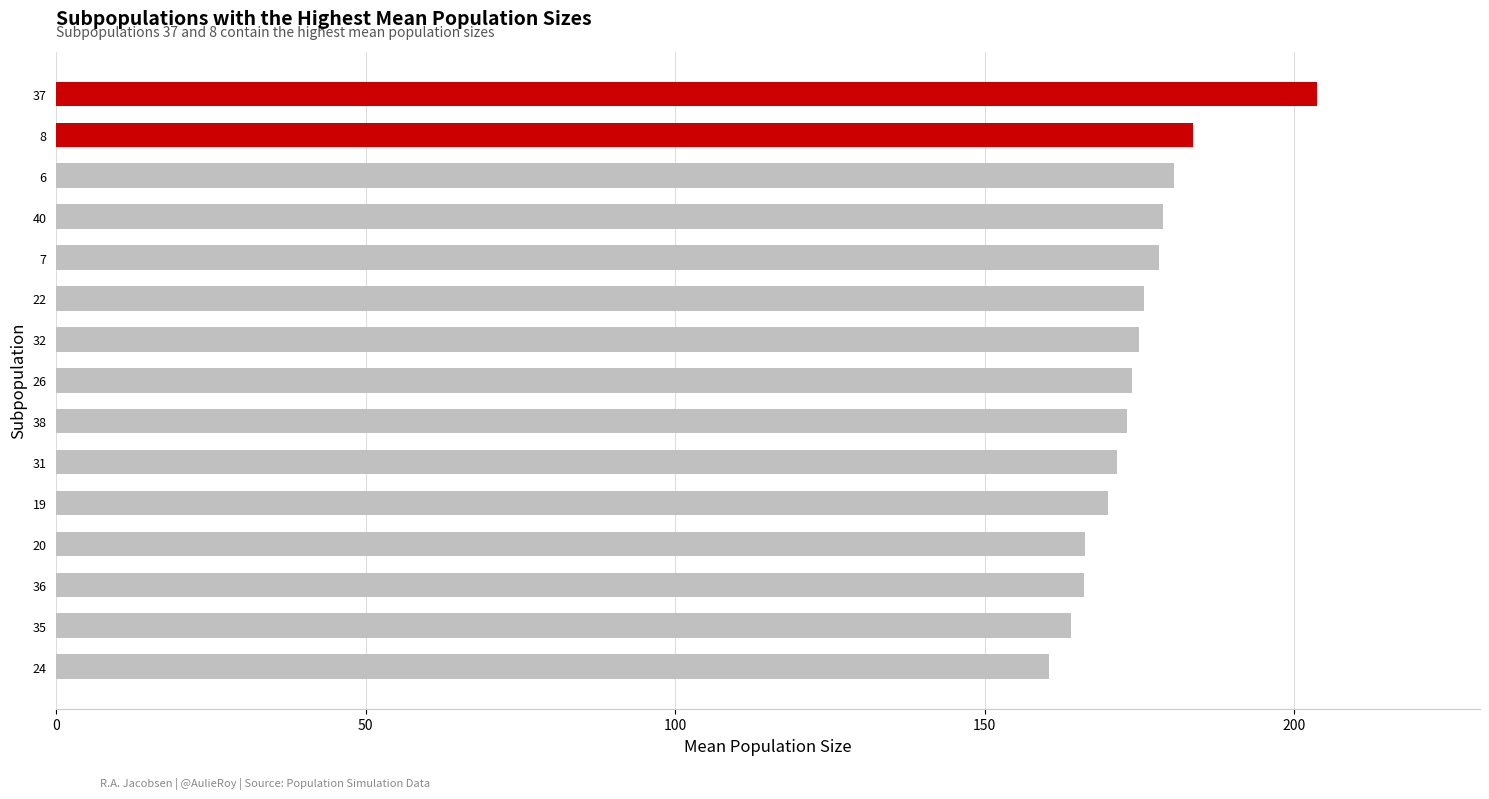

True or false: the data shows 282.4 at 36.

False